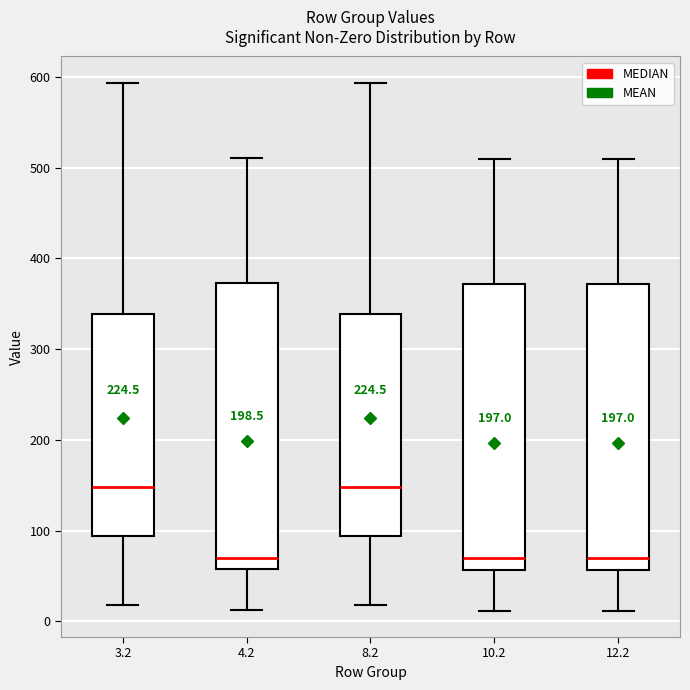

Reading left to right, read every box against the y-axis: the position of its median line, the range the box covers, and the ends of its whiskers. The values are not printed on the chart, so give them approximately, as read against the axis.

3.2: median 150, box 90 to 340, whiskers 20 to 590
4.2: median 70, box 60 to 370, whiskers 10 to 510
8.2: median 150, box 90 to 340, whiskers 20 to 590
10.2: median 70, box 60 to 370, whiskers 10 to 510
12.2: median 70, box 60 to 370, whiskers 10 to 510